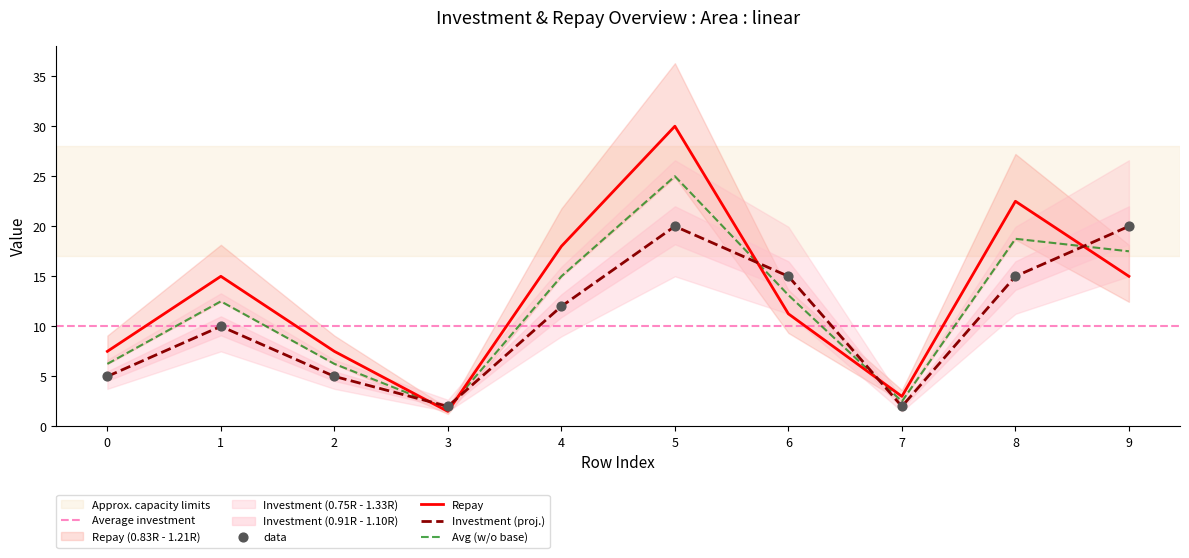

Which series reaches the maximum Y coordinate?

repay